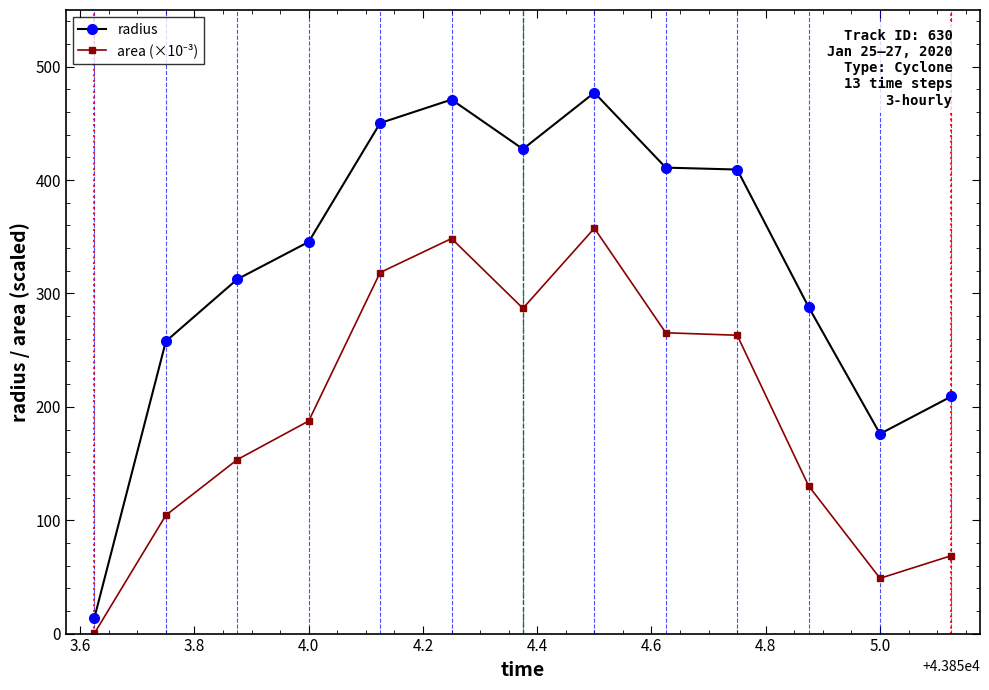

In radius, how many points are lower than both neighbors (excluding endpoints)?

2